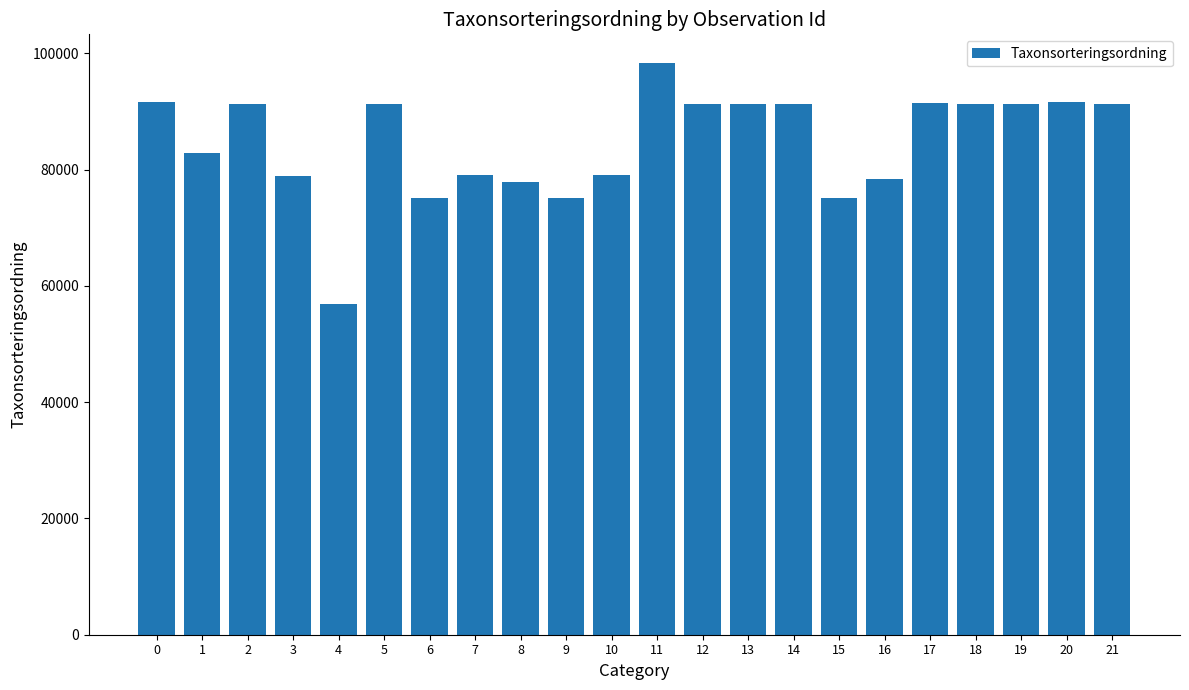

Are the bars horizontal?

No